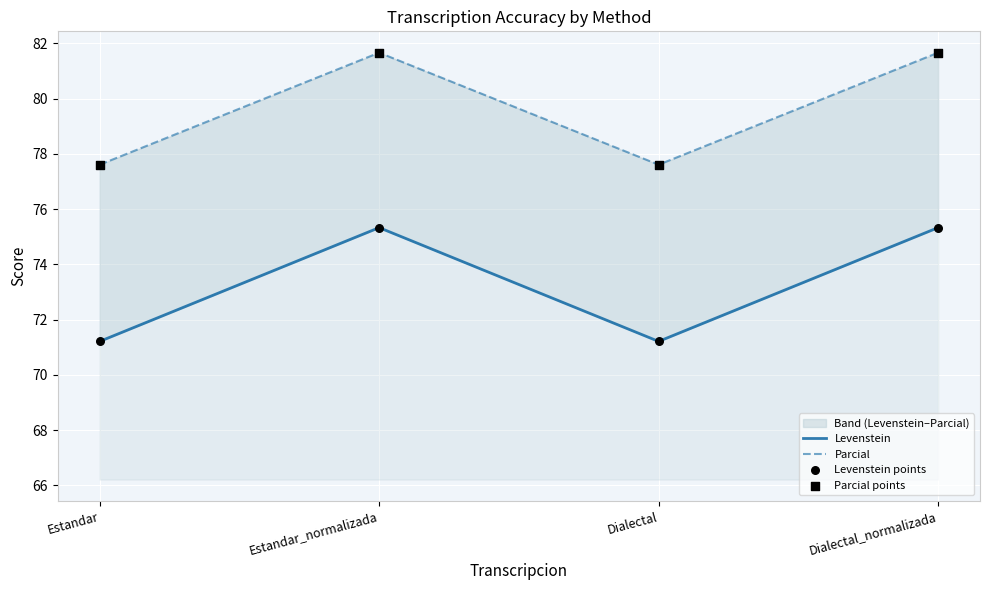

Which series reaches the maximum Y coordinate?

Parcial